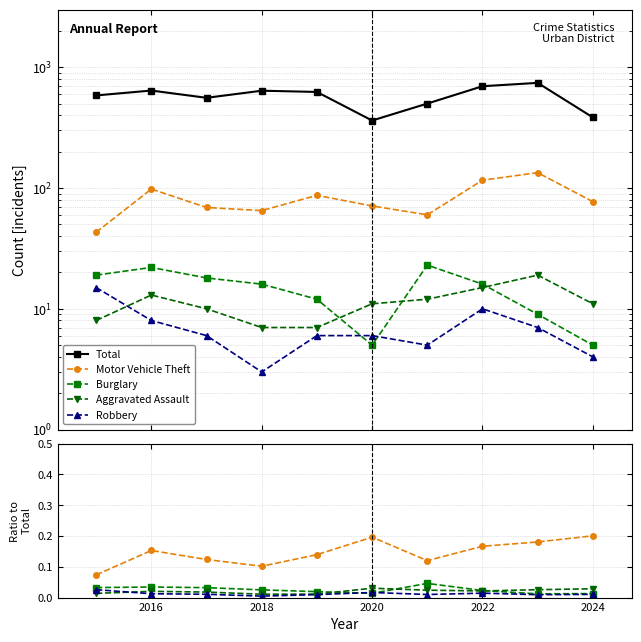

How many data points in Total are less than 624?

5